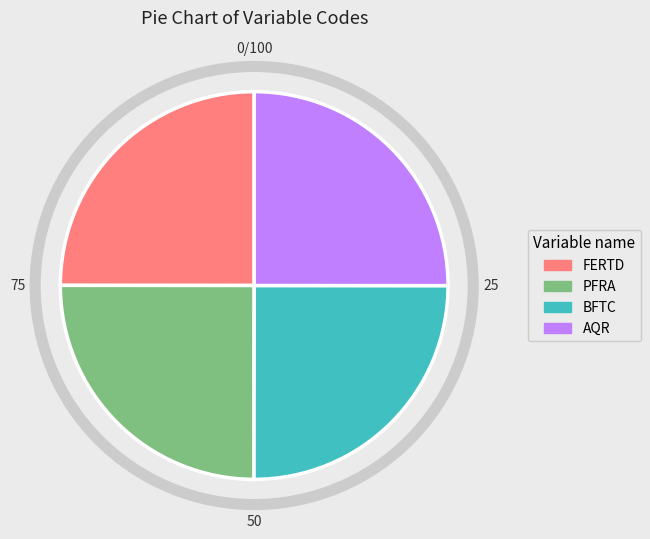

What is the ratio of the value at FERTD to the value at BFTC?

1.0